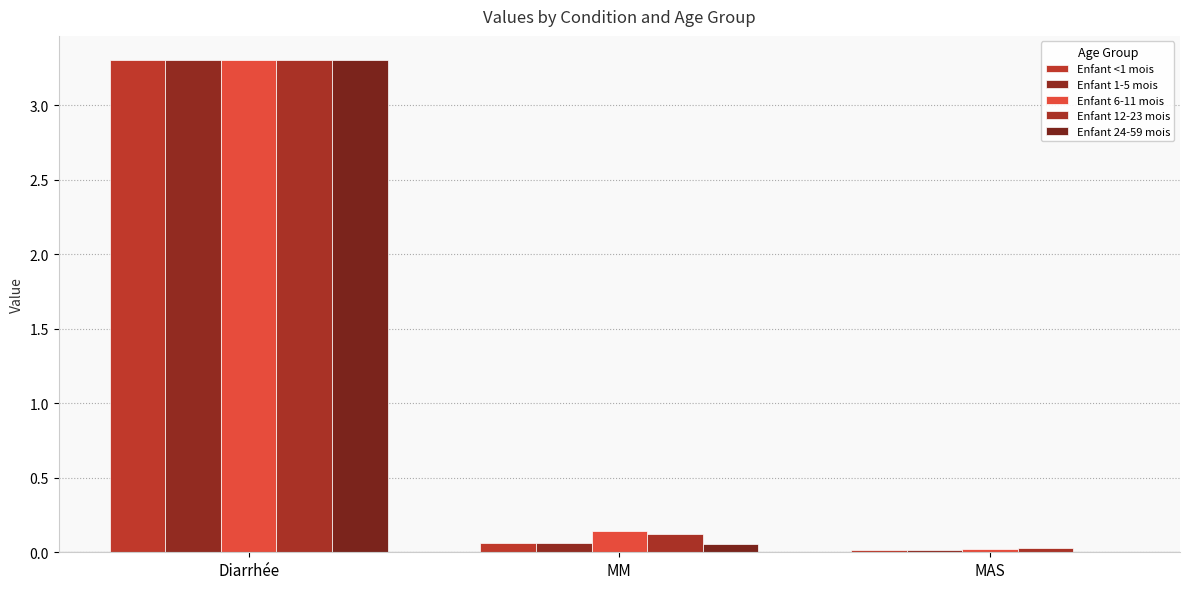

At how many categories does at least one series exceed 1?

1